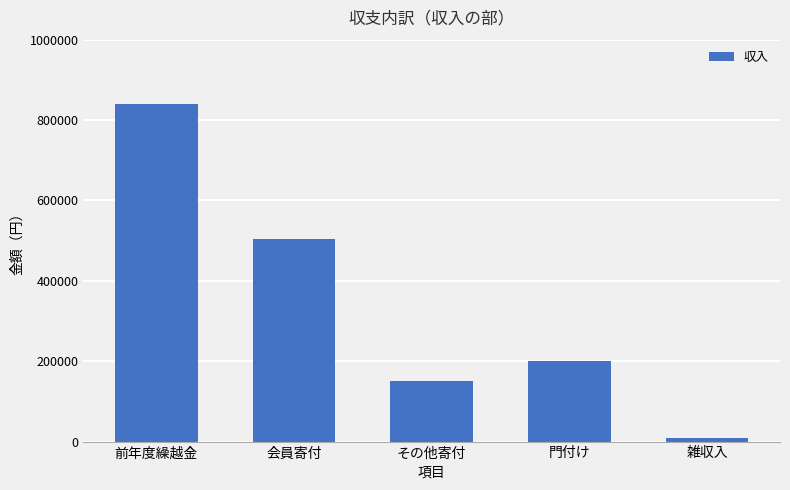

What is the sum of all values?

1704585